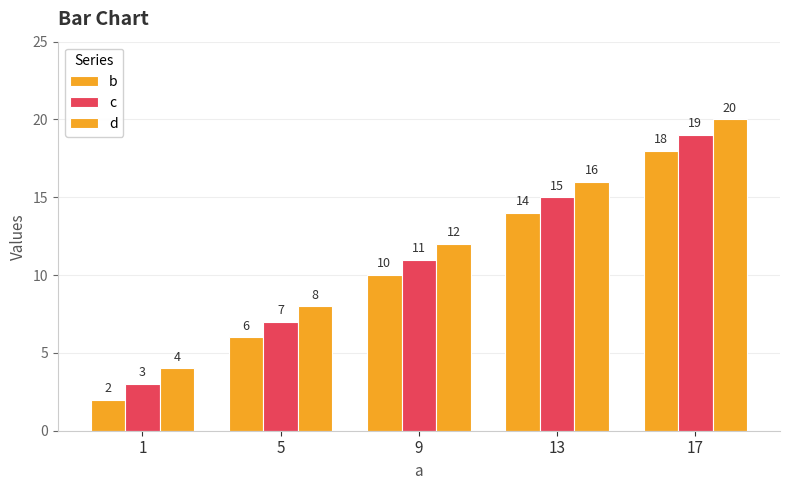

How many data points in b are less than 10?

2